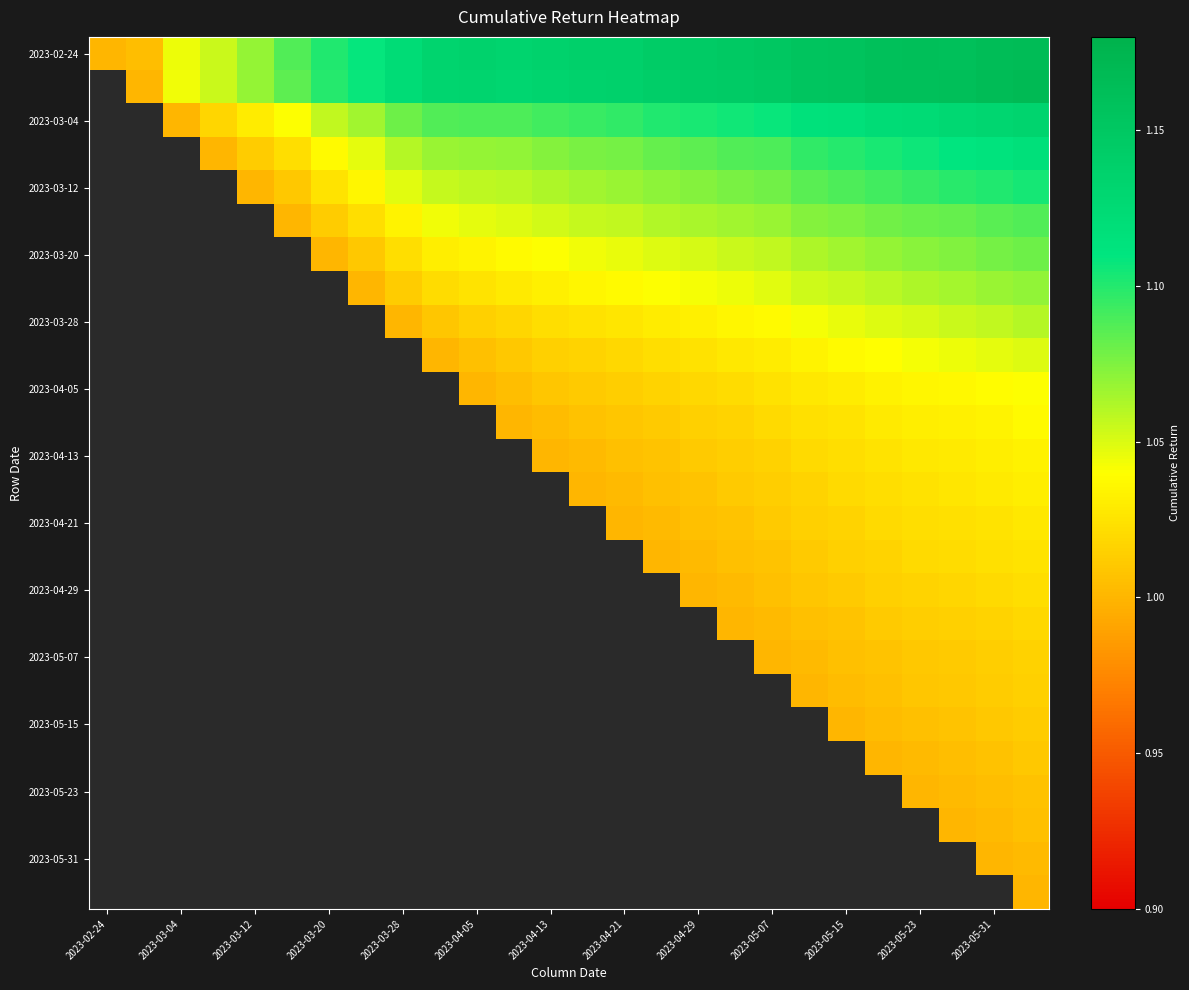

Which series has the widest spread of values?

2023-02-24